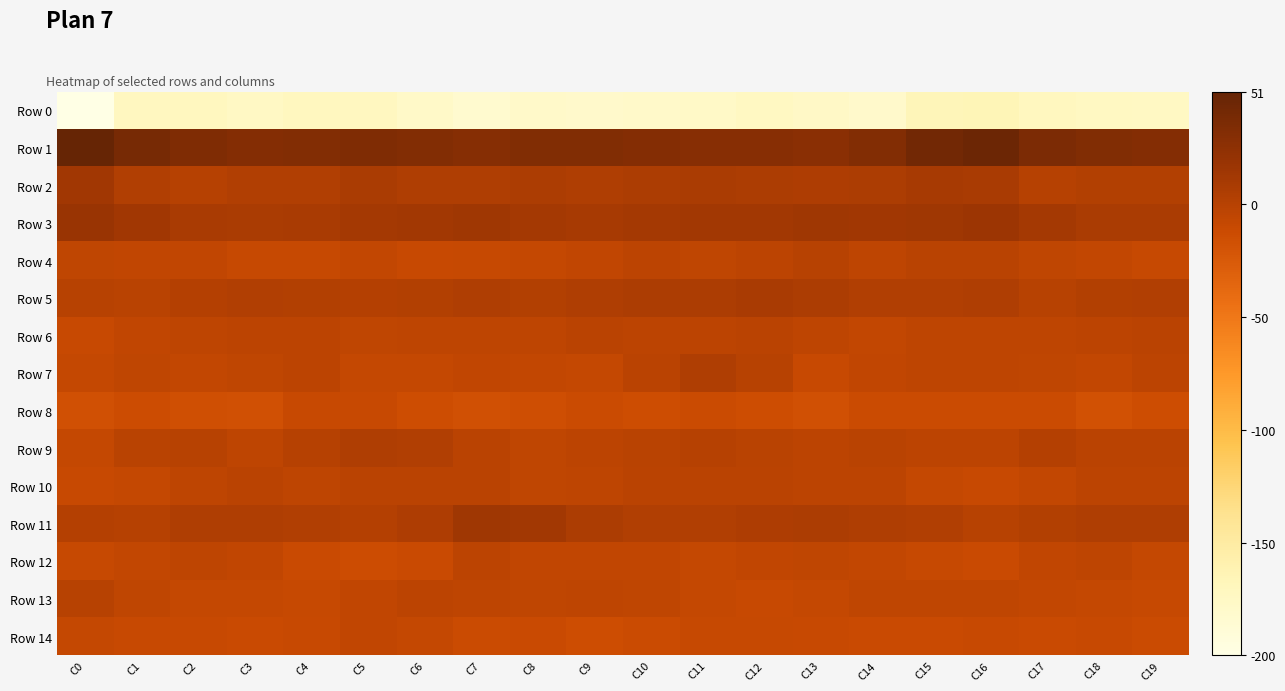

Between C4 and C11, which series saw the biggest shift?

Row 7